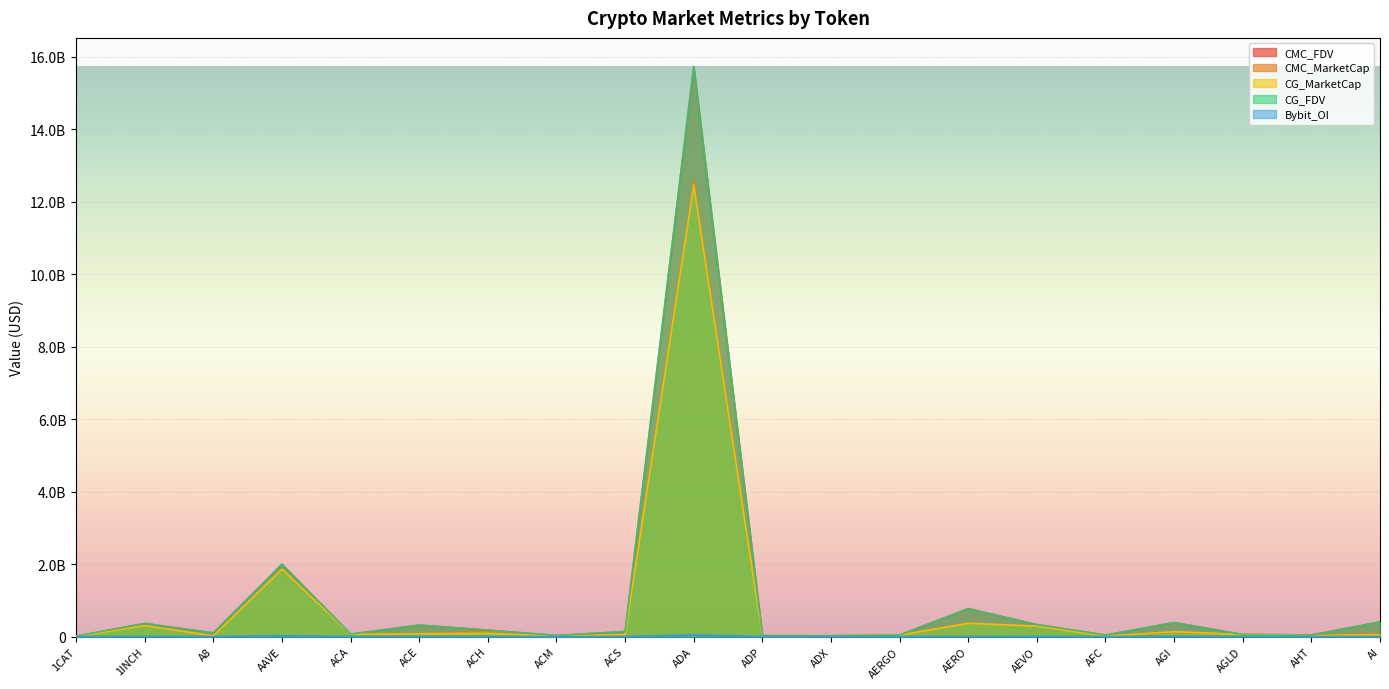

What is the sum of the CG_FDV values at AGLD and ACA?

124197693.0